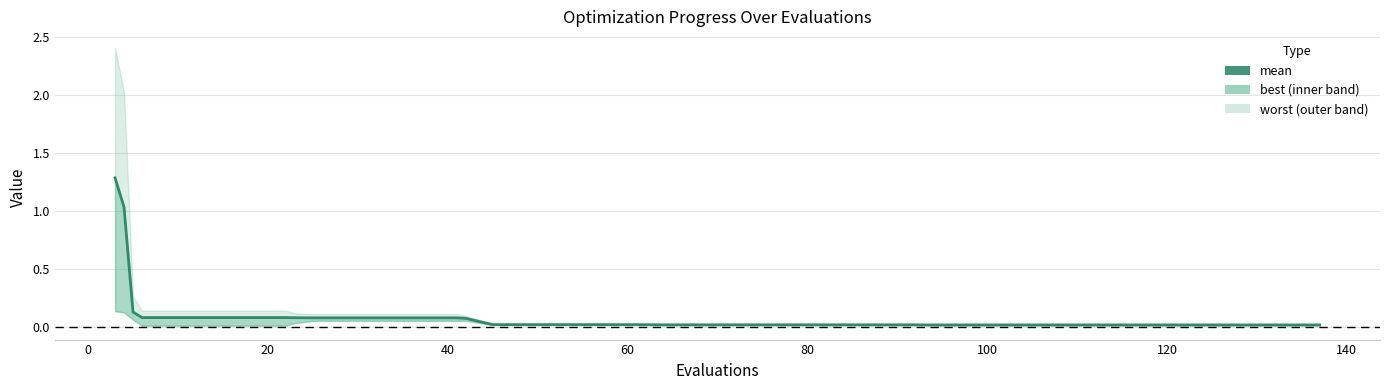

What is the maximum value shown in the chart?

1.3